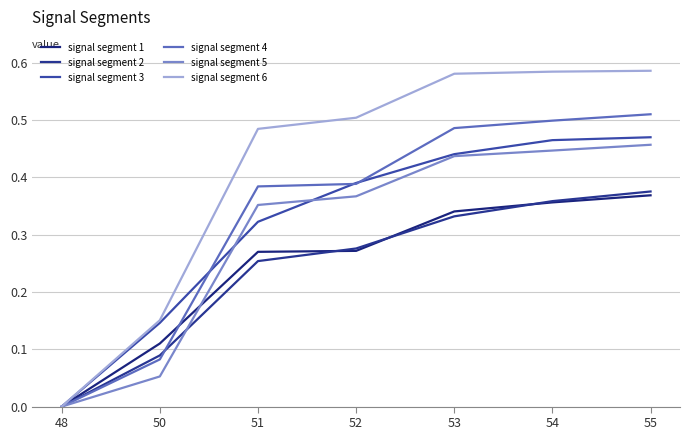

Rank the series at 55 from highest to lowest value.

signal segment 6, signal segment 4, signal segment 3, signal segment 5, signal segment 2, signal segment 1